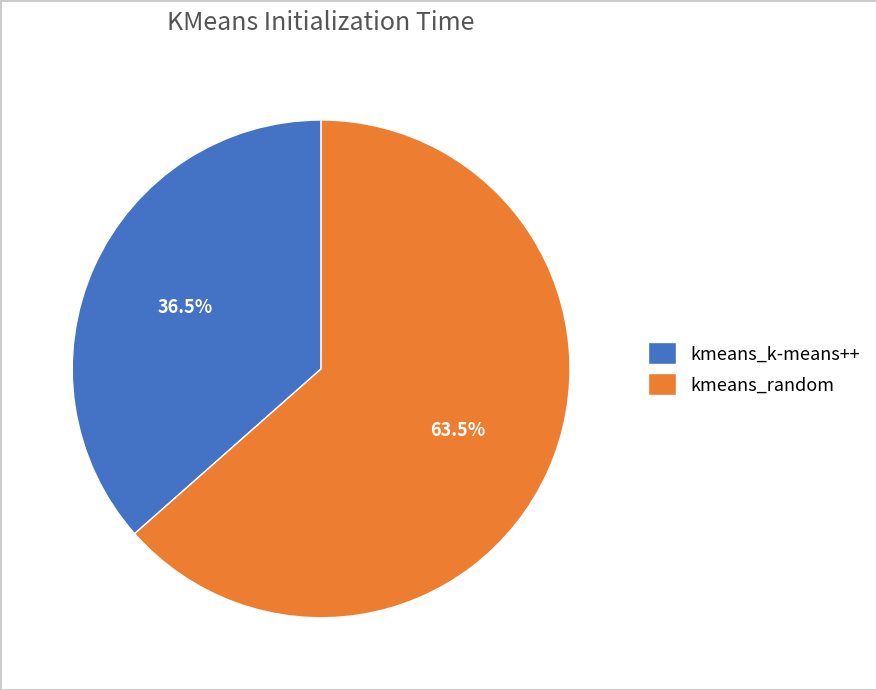

Which has a higher value, kmeans_k-means++ or kmeans_random?

kmeans_random